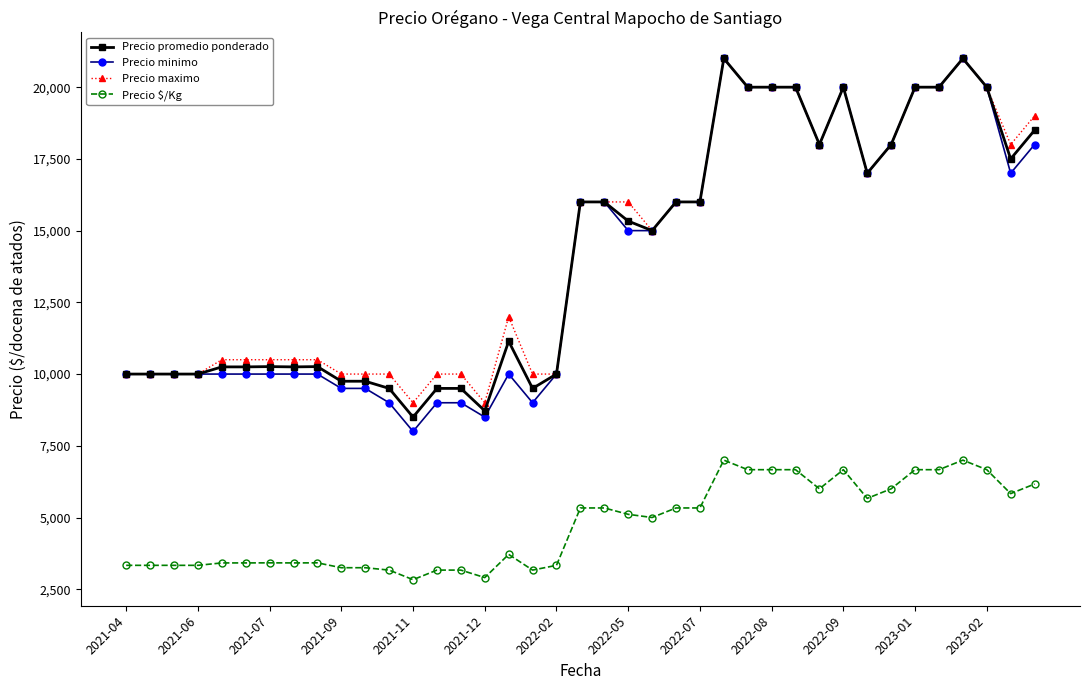

What are all the series names shown in the legend?

Precio promedio ponderado, Precio minimo, Precio maximo, Precio $/Kg